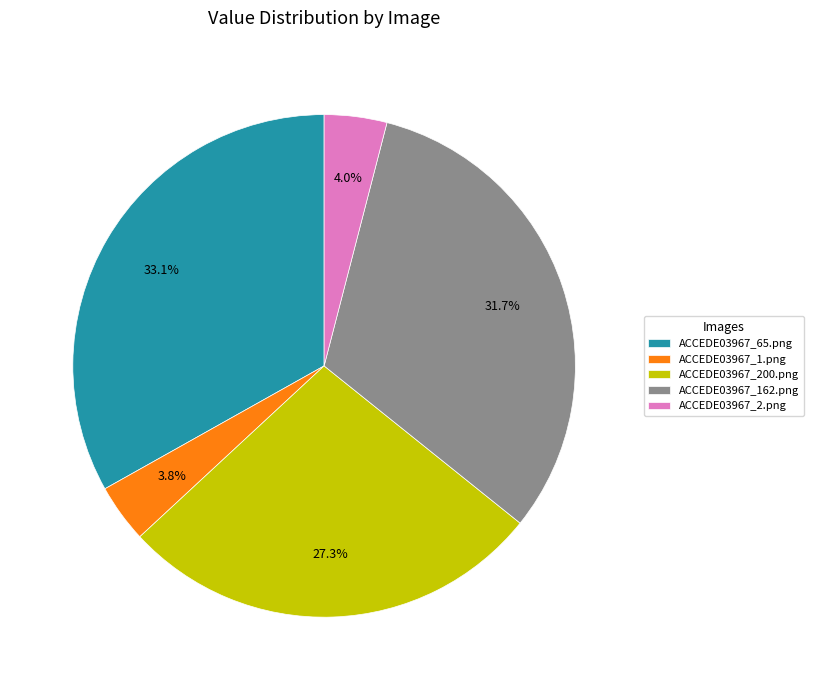

Combined, what portion of the pie is ACCEDE03967_1.png and ACCEDE03967_65.png?

36.9%